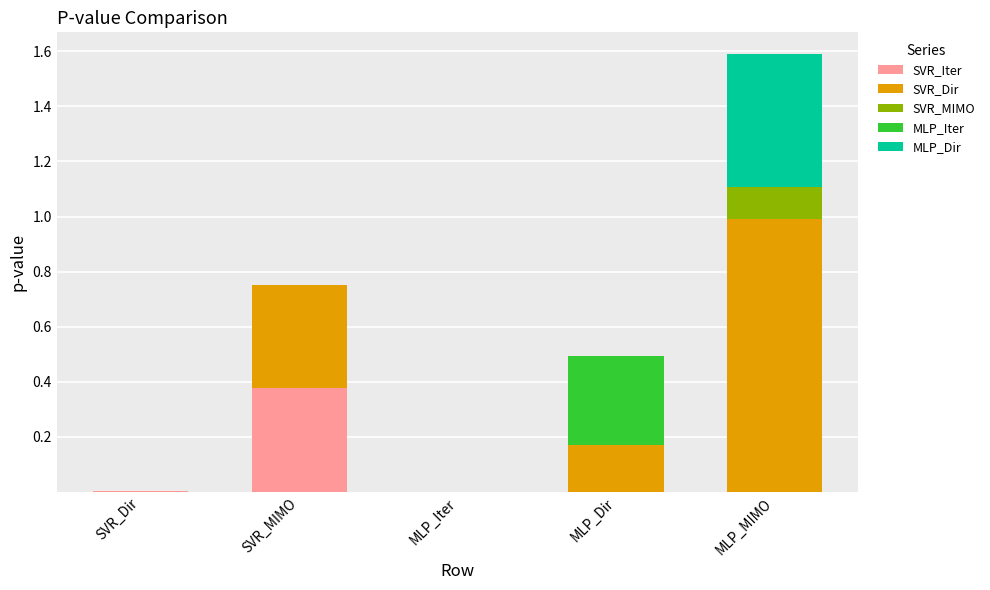

At which category is the sum across all series the highest?

MLP_MIMO